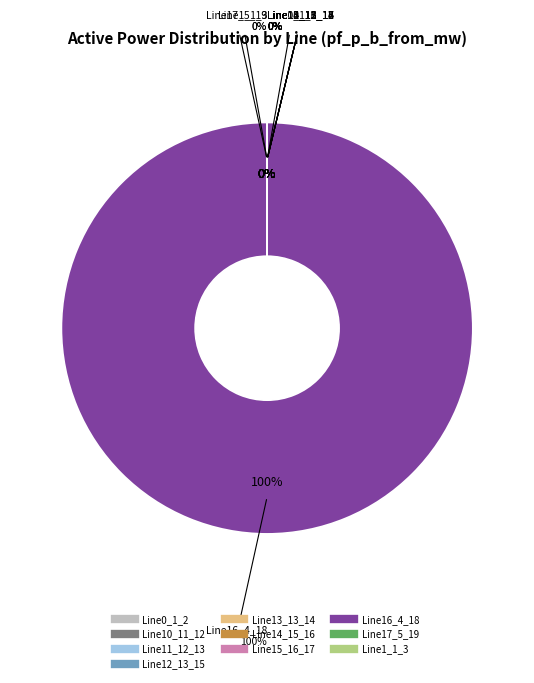

What is the total percentage of Line16_4_18 and Line1_1_3?

100.0%